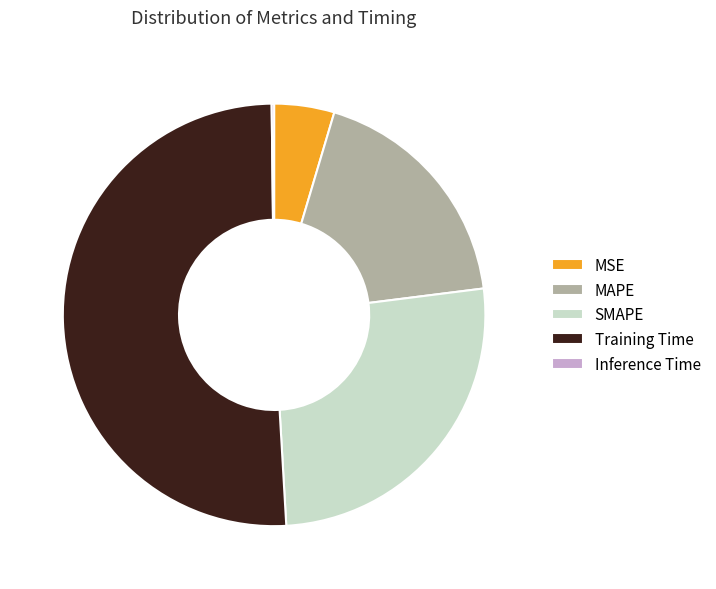

The MSE slice represents 5% of the pie. True or false?

True